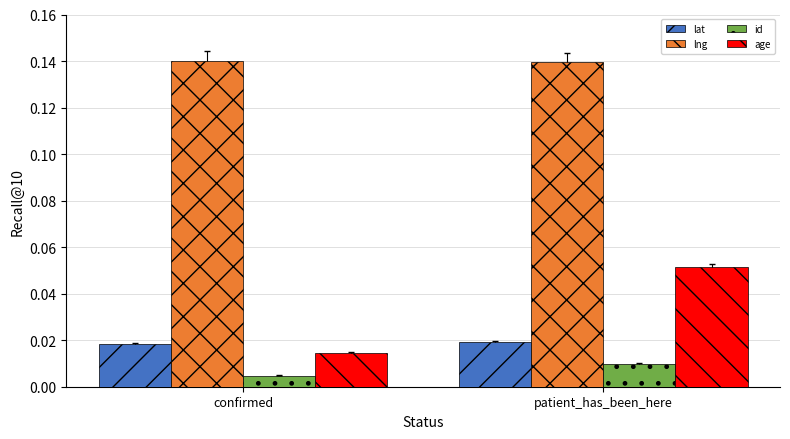

What is the label of the 1st bar from the left?

confirmed